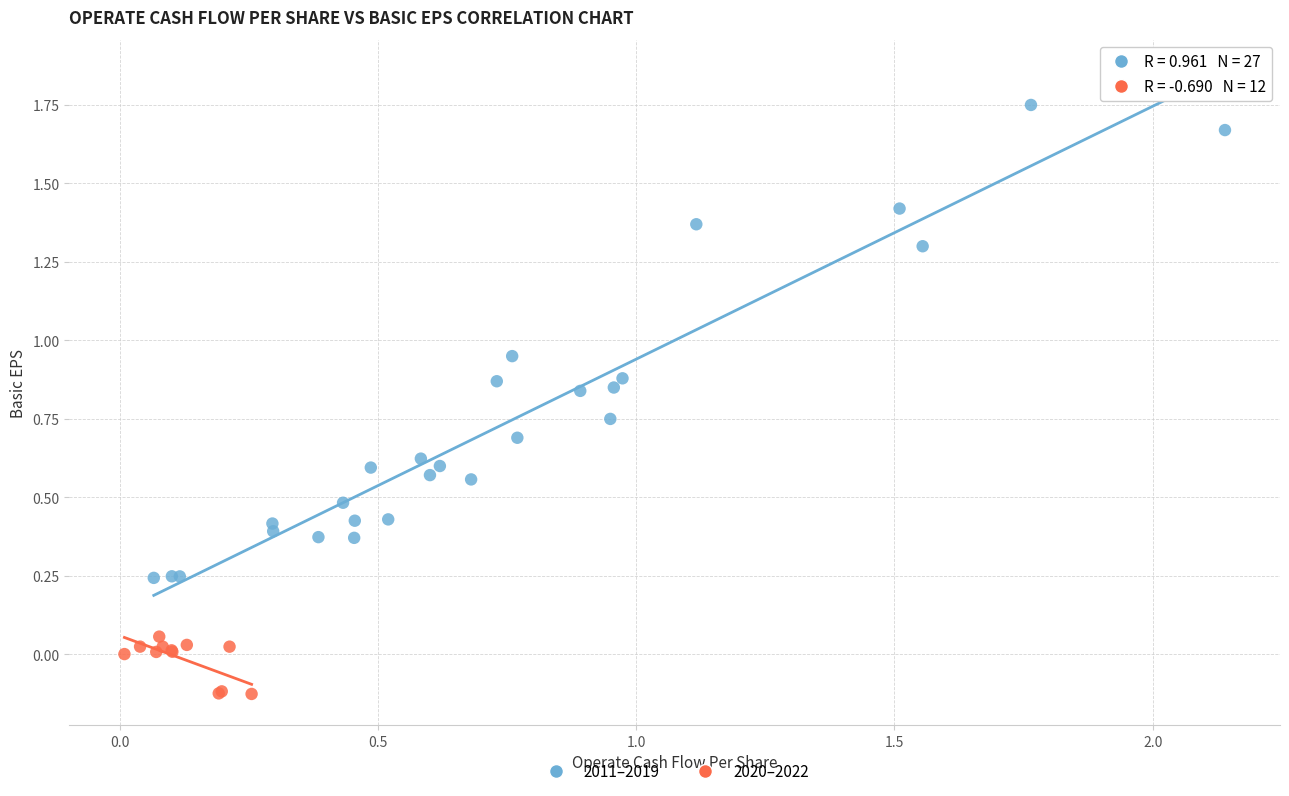

Which series has the widest spread of Y values?

2011–2019